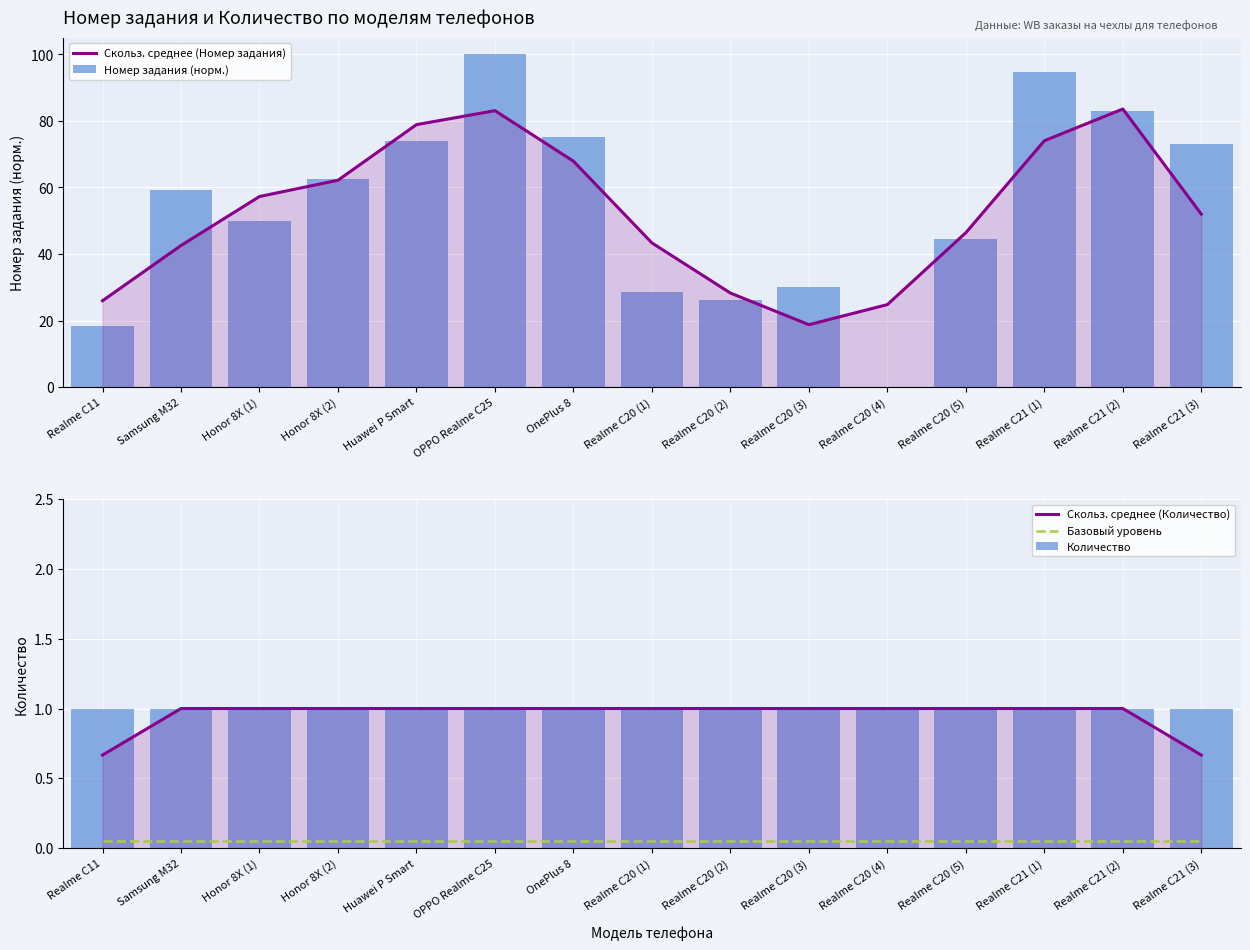

True or false: Скольз. среднее (Номер задания) has a value of 62.2 at Honor 8X (2).

True